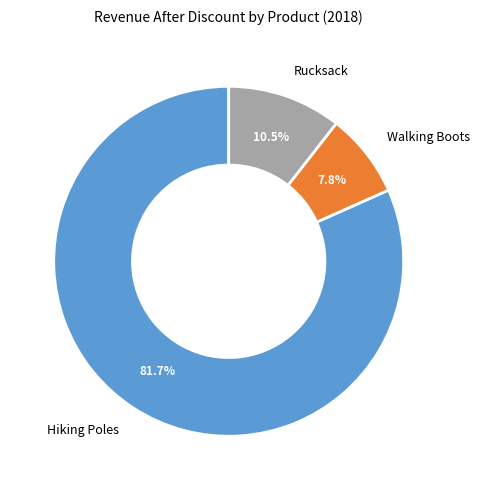

What percentage is NOT represented by Walking Boots?

92.2%